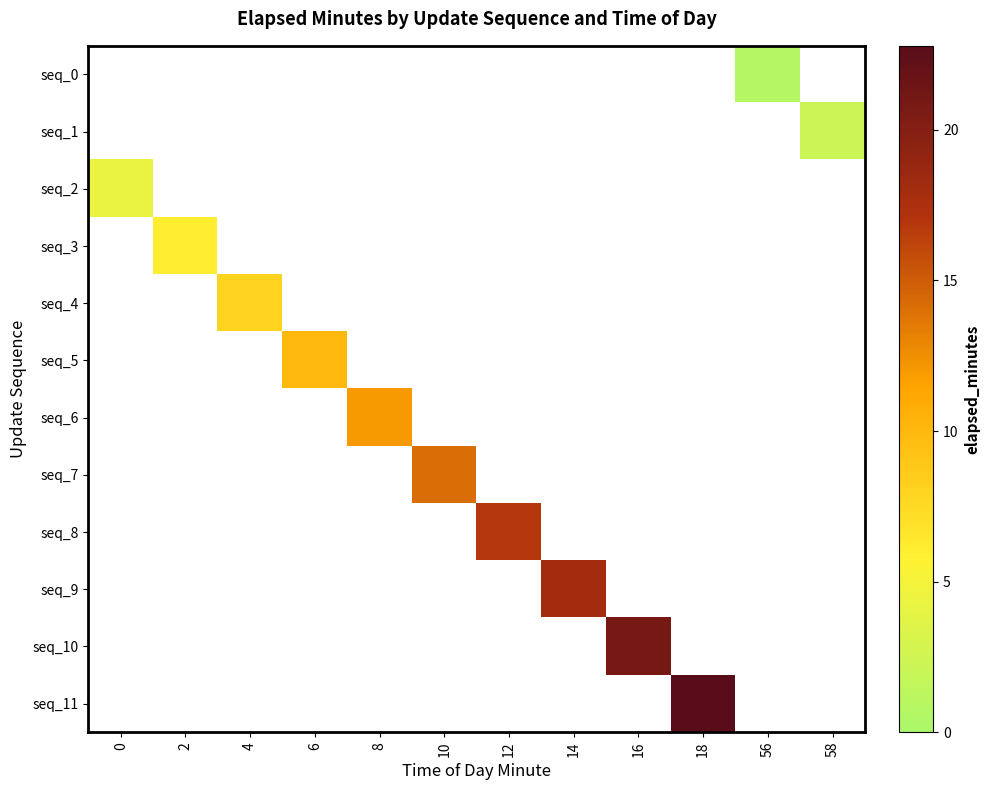

Count the number of categories in the chart.

12